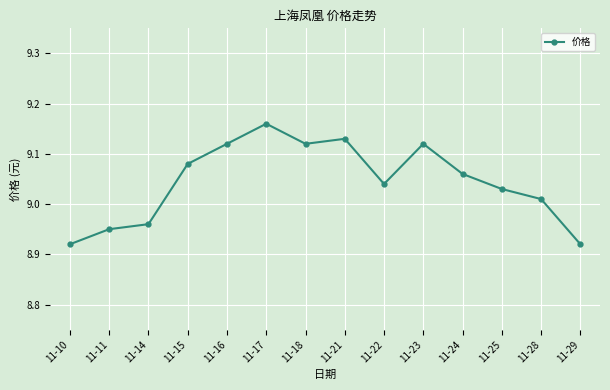

What is the sum of all values?

126.6